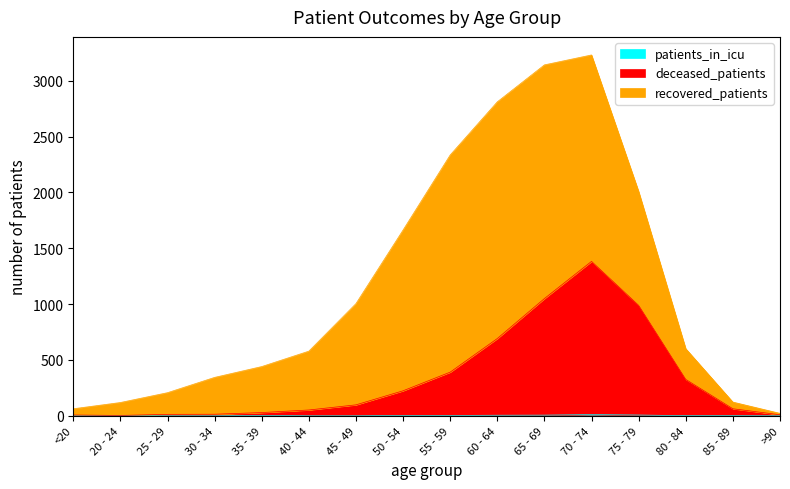

Where does the deceased_patients series first go above 98?

50 - 54